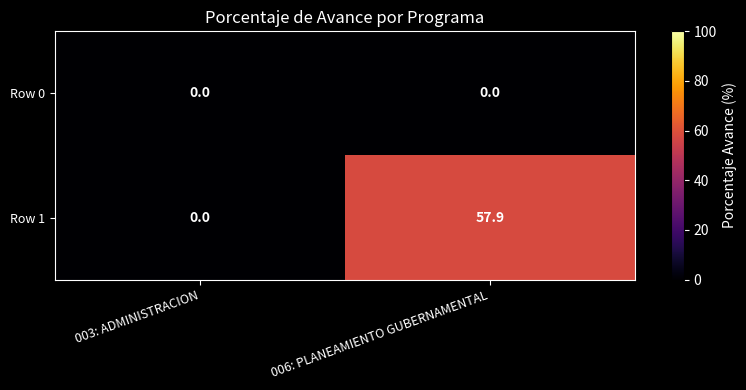

Reading right to left, what are all the values shown in this chart?

Row 0: 0.0	0.0
Row 1: 57.9	0.0